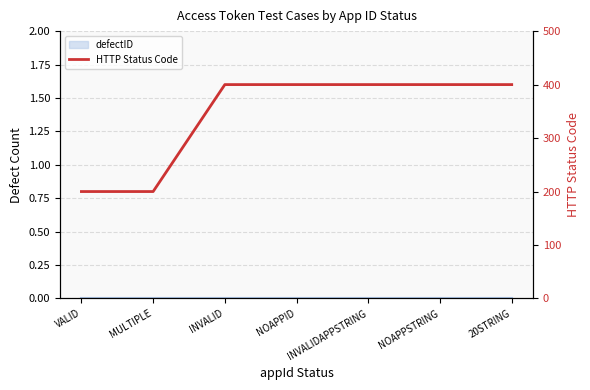

What is the sum of all values?

2400